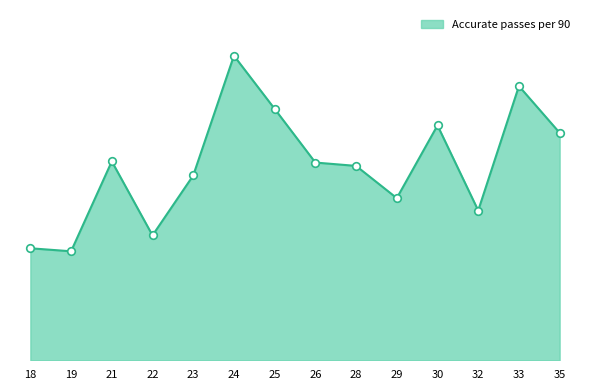

What is the change in value from 19 to 24?

+35.1